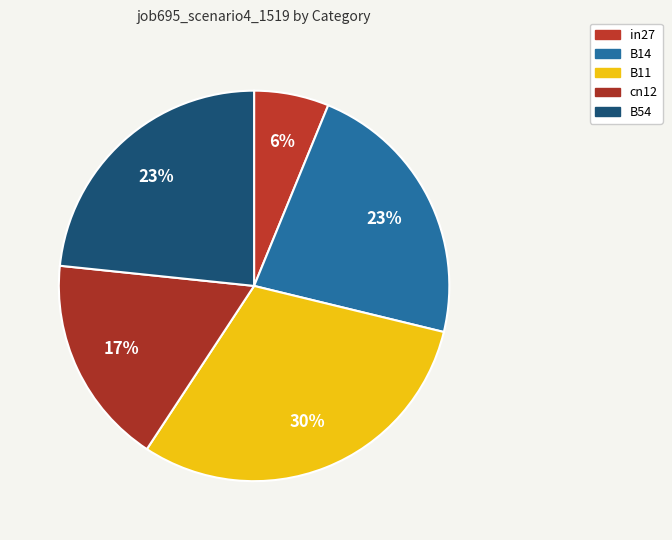

To the nearest percent, what percentage of the pie is in27?

6%